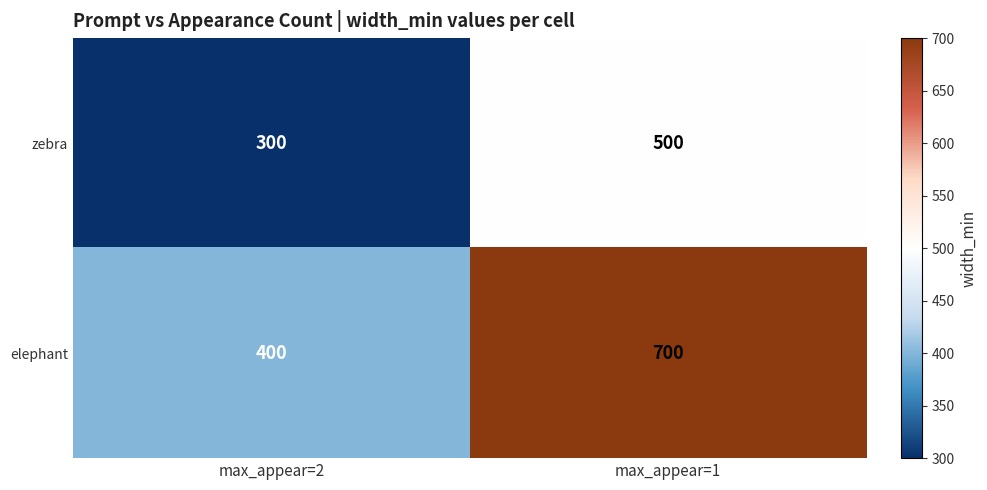

At how many categories does at least one series exceed 624?

1